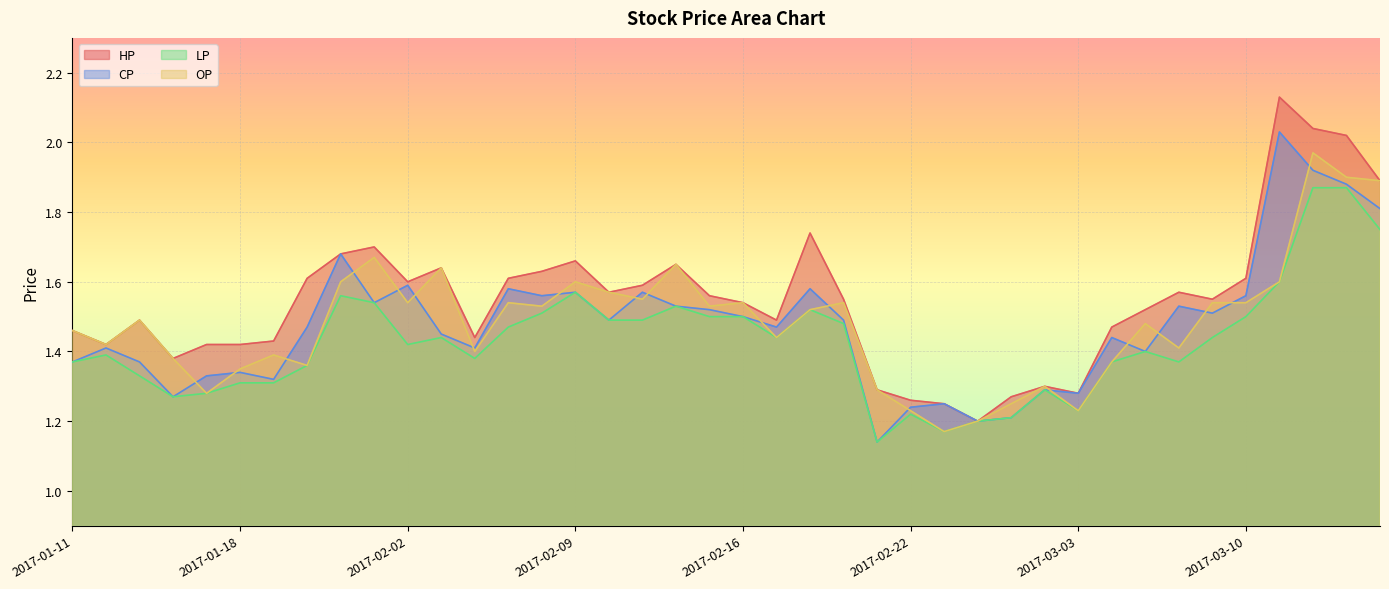

What is the difference between the highest and lowest values at 2017-02-21?

0.2